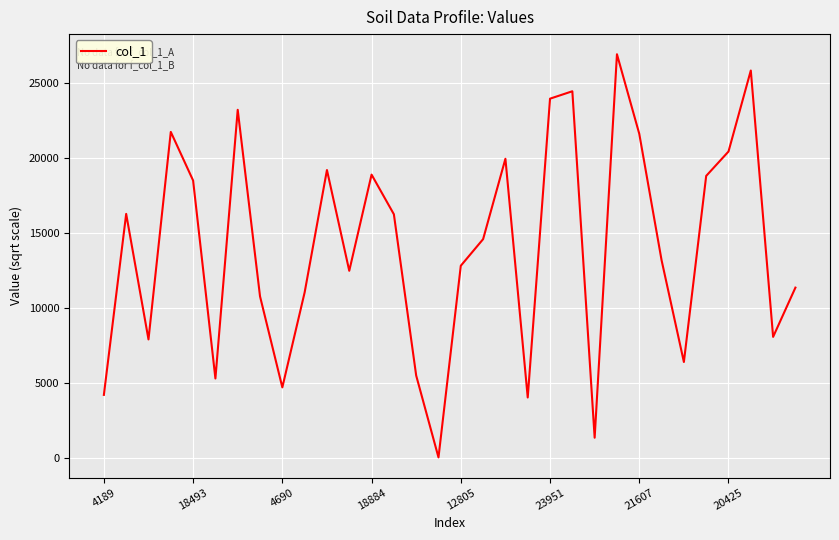

What is the greatest value displayed?

26913